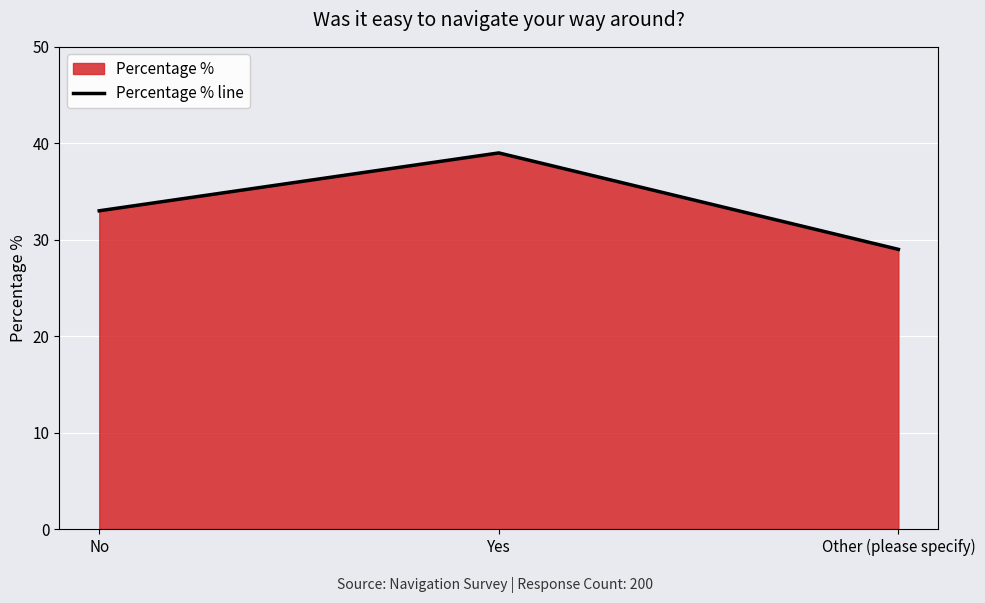

What is the change in value from No to Yes?

+6